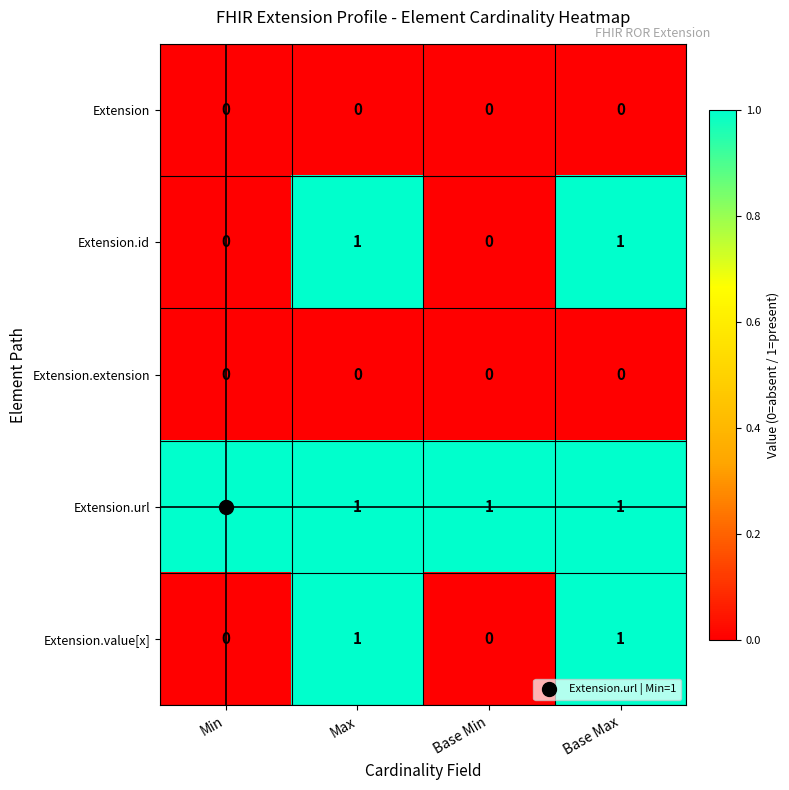

Which series has the largest total across all categories?

Extension.url